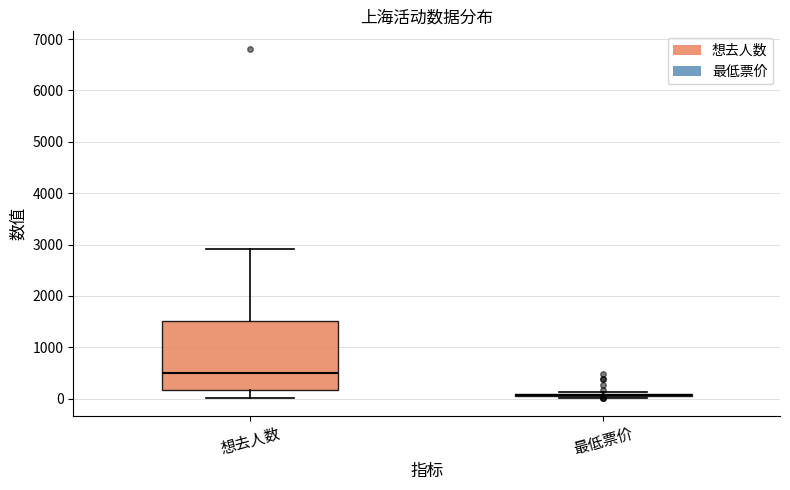

Reading left to right, transcribe this box plot: for each box, give where its median line is, the range the box spans, and where its two whiskers end, as read against the y-axis. The values are not printed on the chart, so give them approximately, as read against the axis.

想去人数: median 500, box 200 to 1500, whiskers 0 to 2900
最低票价: box collapsed to a line at 100, whiskers 0 to 100